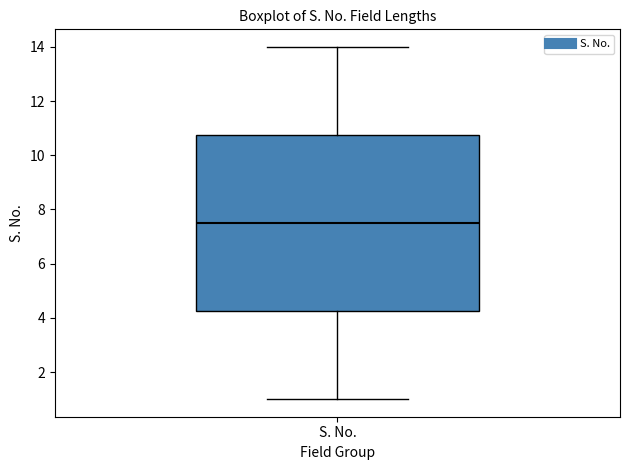

Read this box plot against the y-axis: the position of the median line, the range covered by the box, and the ends of both whiskers. The values are not printed on the chart, so give them approximately, as read against the axis.

median 7.6, box 4.2 to 10.8, whiskers 1.0 to 14.0